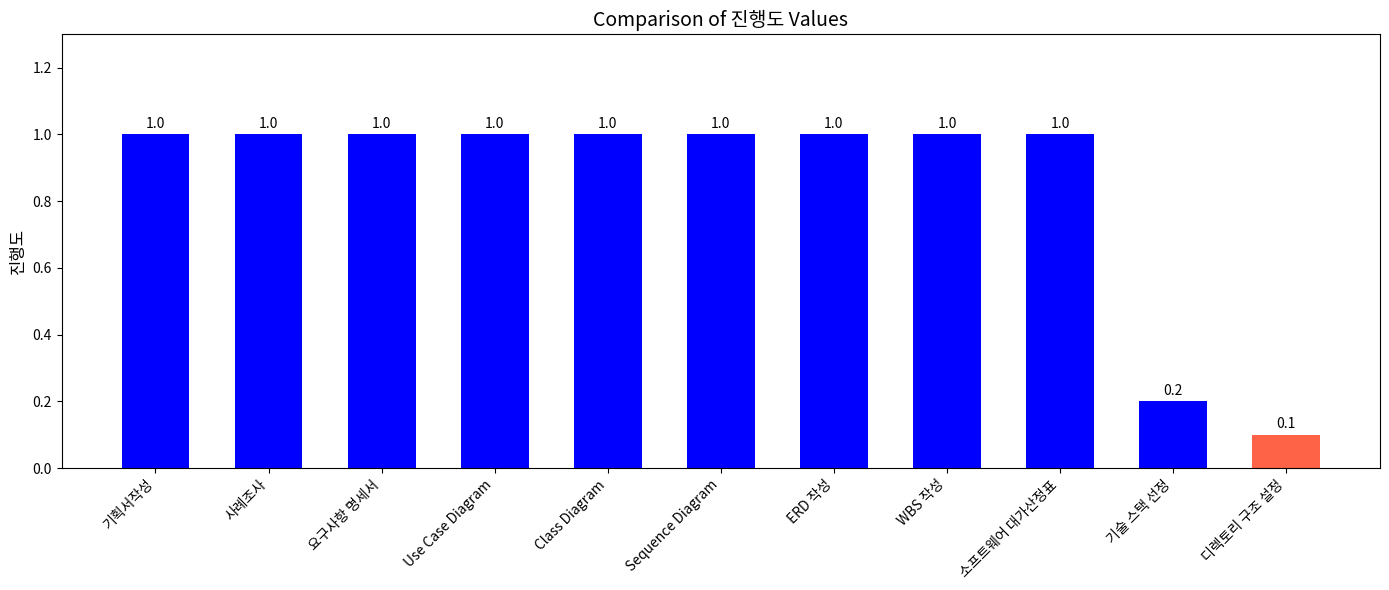

Reading right to left, extract all data points from this chart.

디렉토리 구조 설정=0.1	기술 스택 선정=0.2	소프트웨어 대가산정표=1.0	WBS 작성=1.0	ERD 작성=1.0	Sequence Diagram=1.0	Class Diagram=1.0	Use Case Diagram=1.0	요구사항 명세서=1.0	사례조사=1.0	기획서작성=1.0